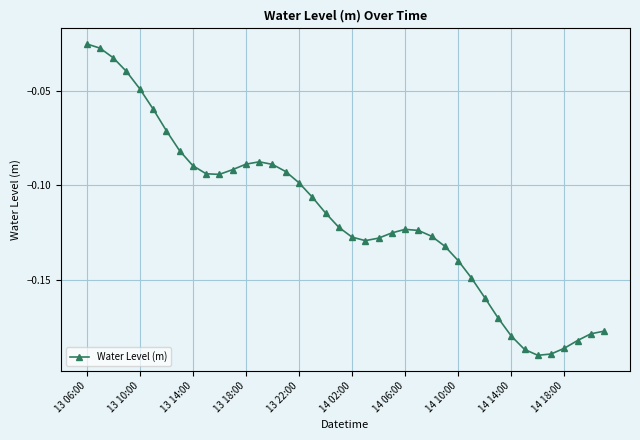

What is the sum of all values?

-4.7